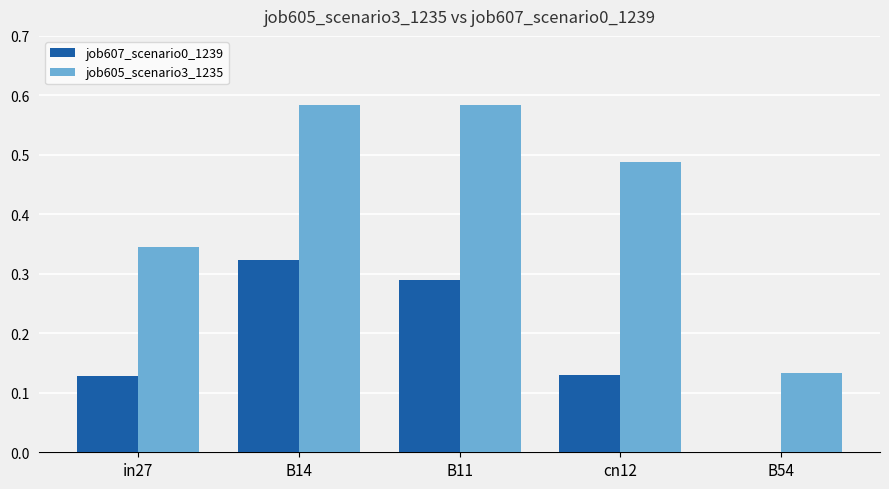

What is the sum of all job607_scenario0_1239 values?

0.9